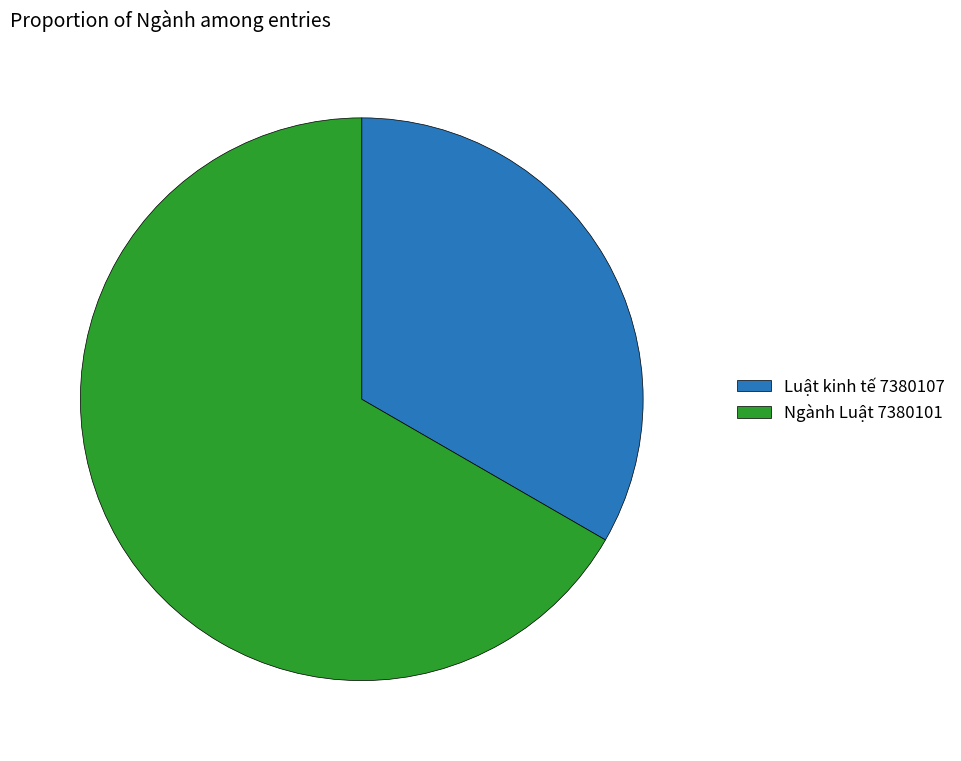

How many slices are in this pie chart?

2